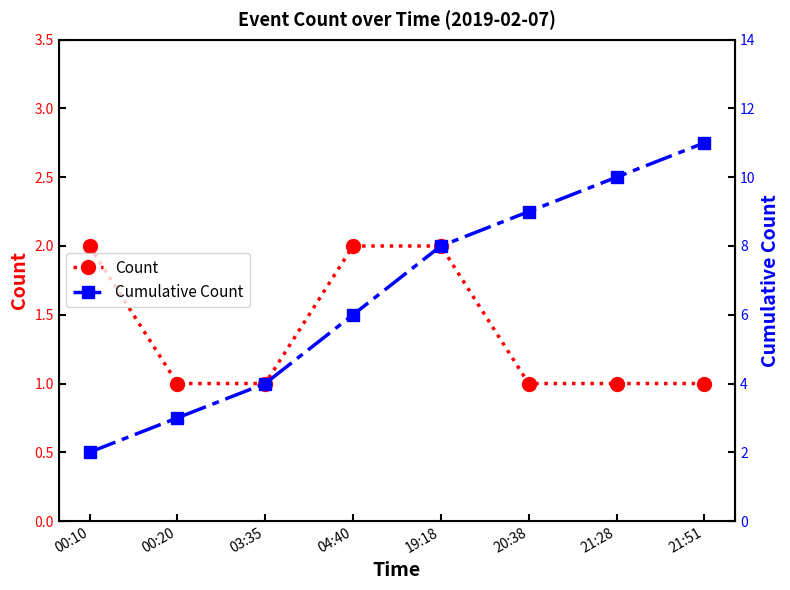

What is the label of the 5th point from the right?

04:40